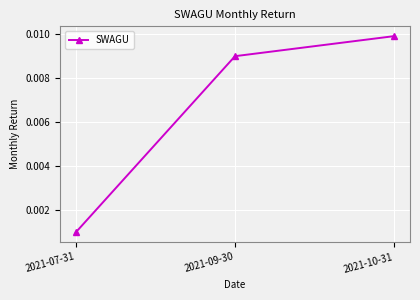

List the labels in order of value, largest first.

2021-10-31, 2021-09-30, 2021-07-31